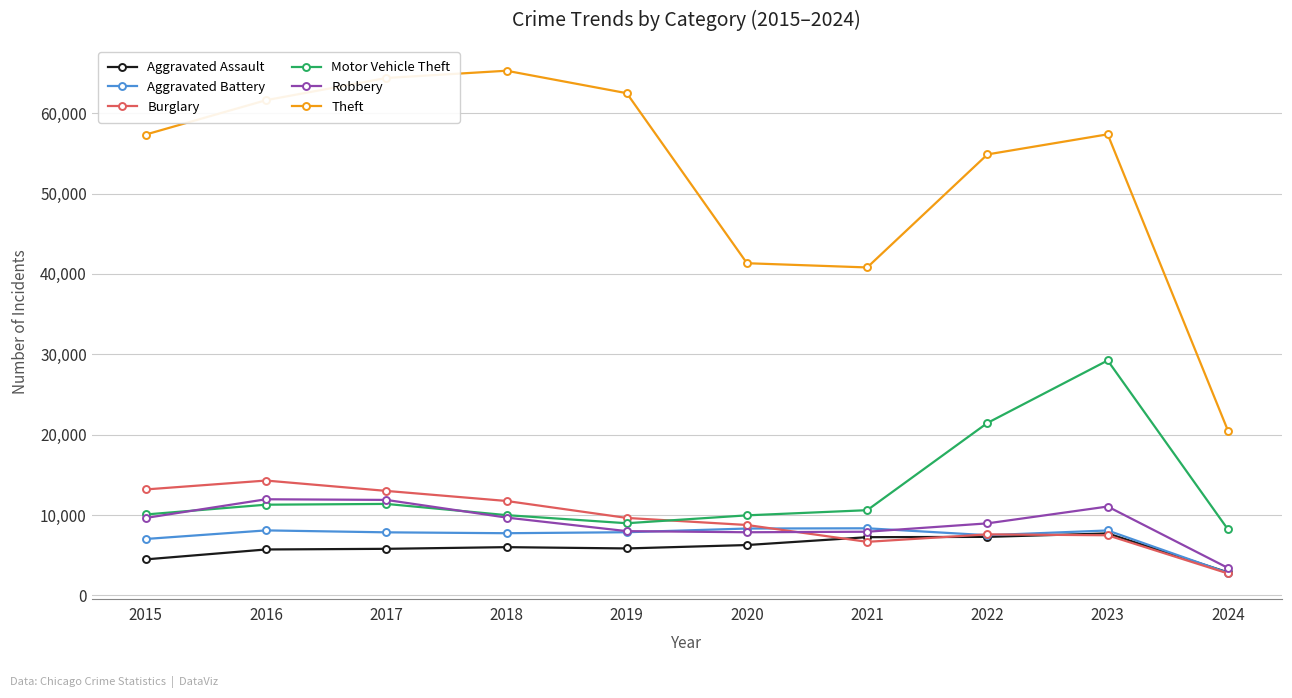

What is the highest value of the Aggravated Assault series?

7708